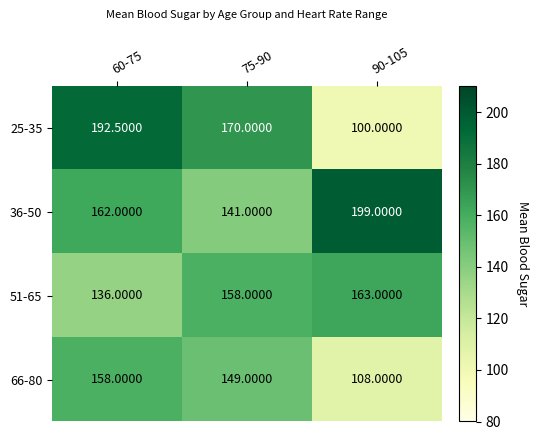

Count the number of categories in the chart.

3